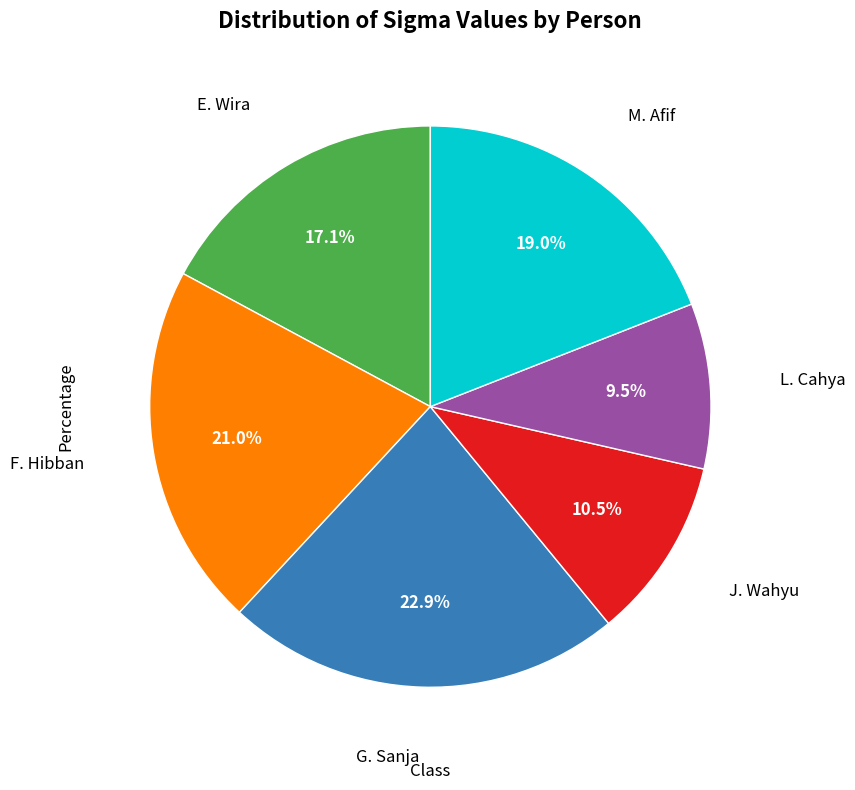

How many segments does this pie chart have?

6